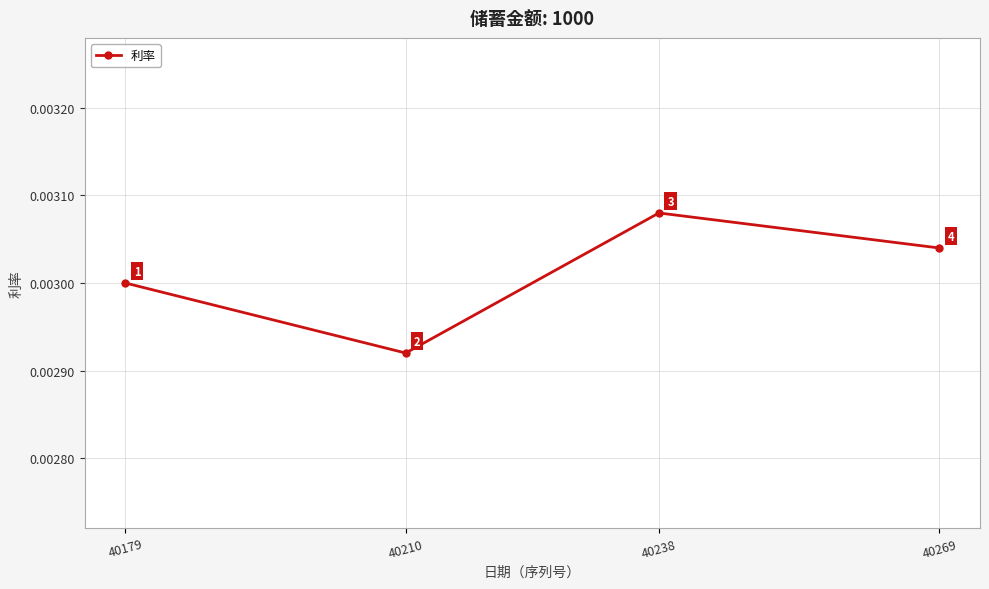

Where is the data nearest to the value 0?

40210